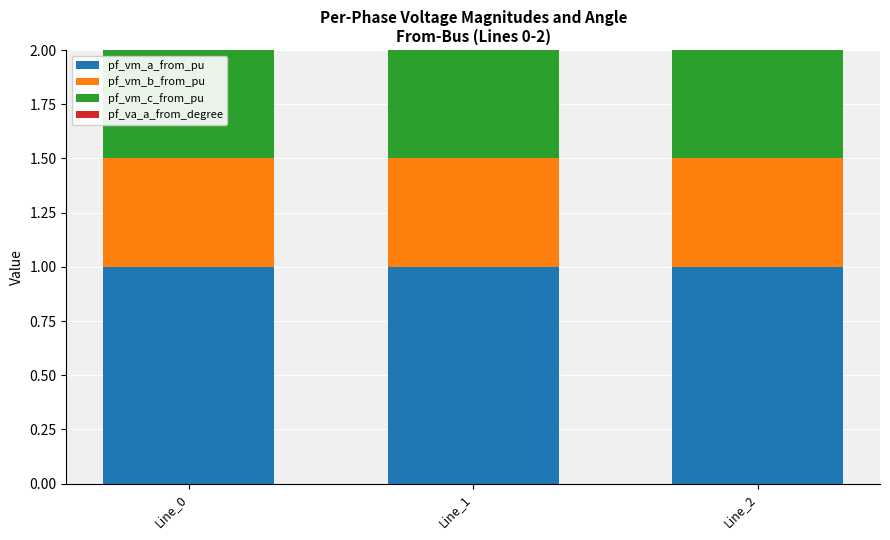

What is the maximum value for pf_vm_a_from_pu?

1.0